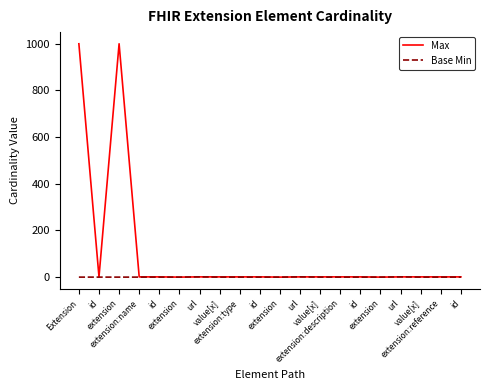

How many lines are shown in the chart?

2